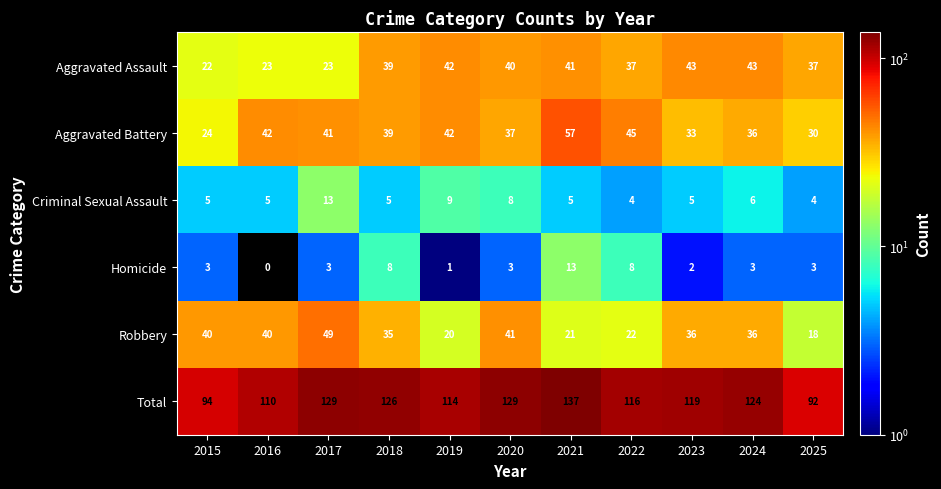

Which series has the largest total across all categories?

Total